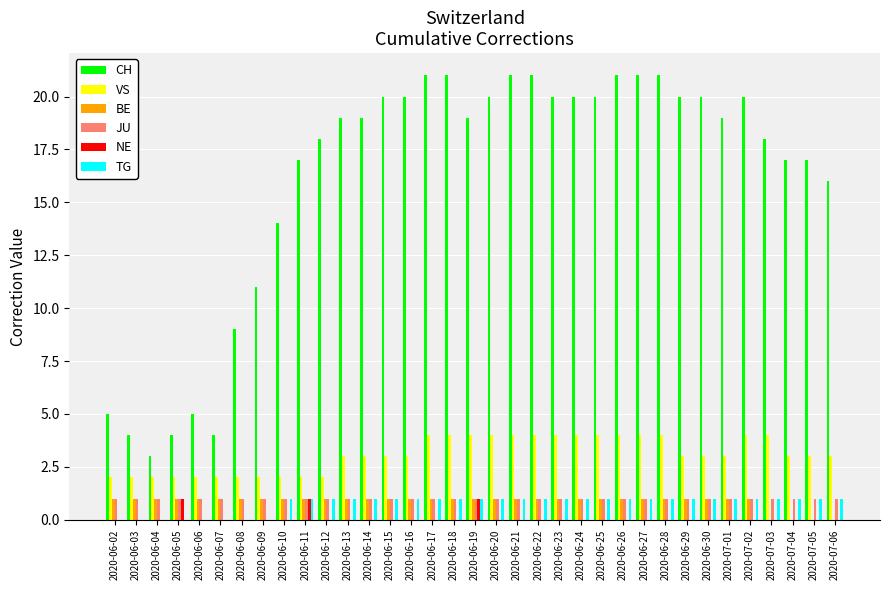

Is the value of NE at 2020-06-03 greater than the value of CH at 2020-07-04?

No